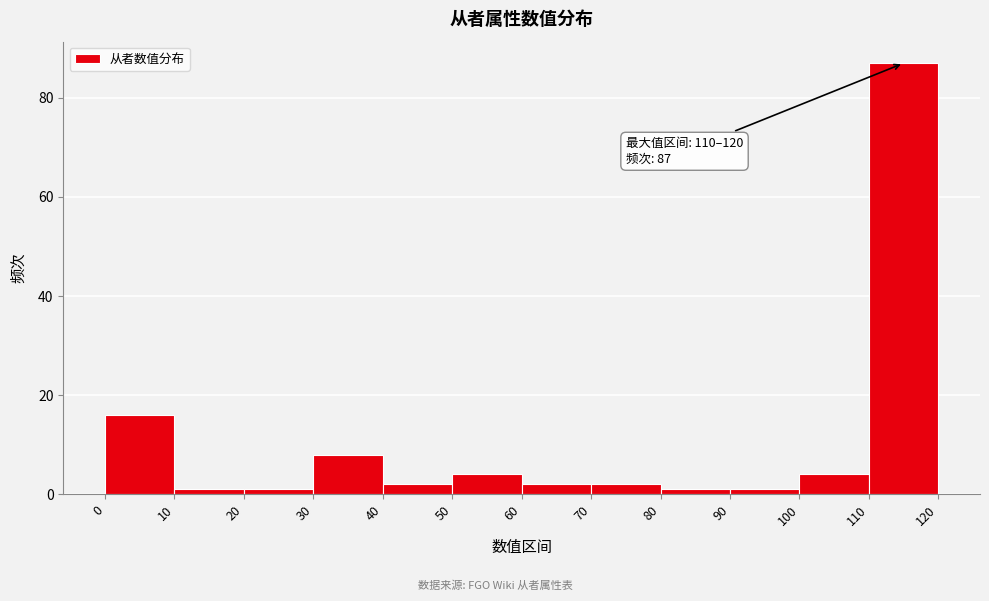

Over which range of the x-axis is the bar tallest?

110 to 120